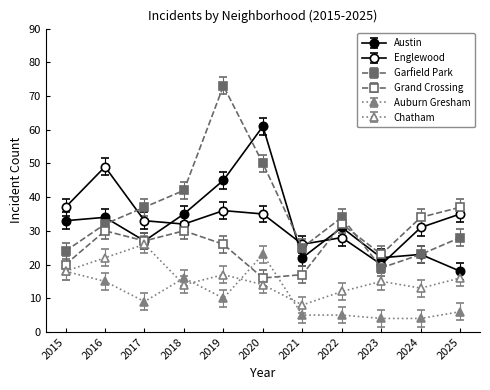

Which category has the lowest value across all series?

2023